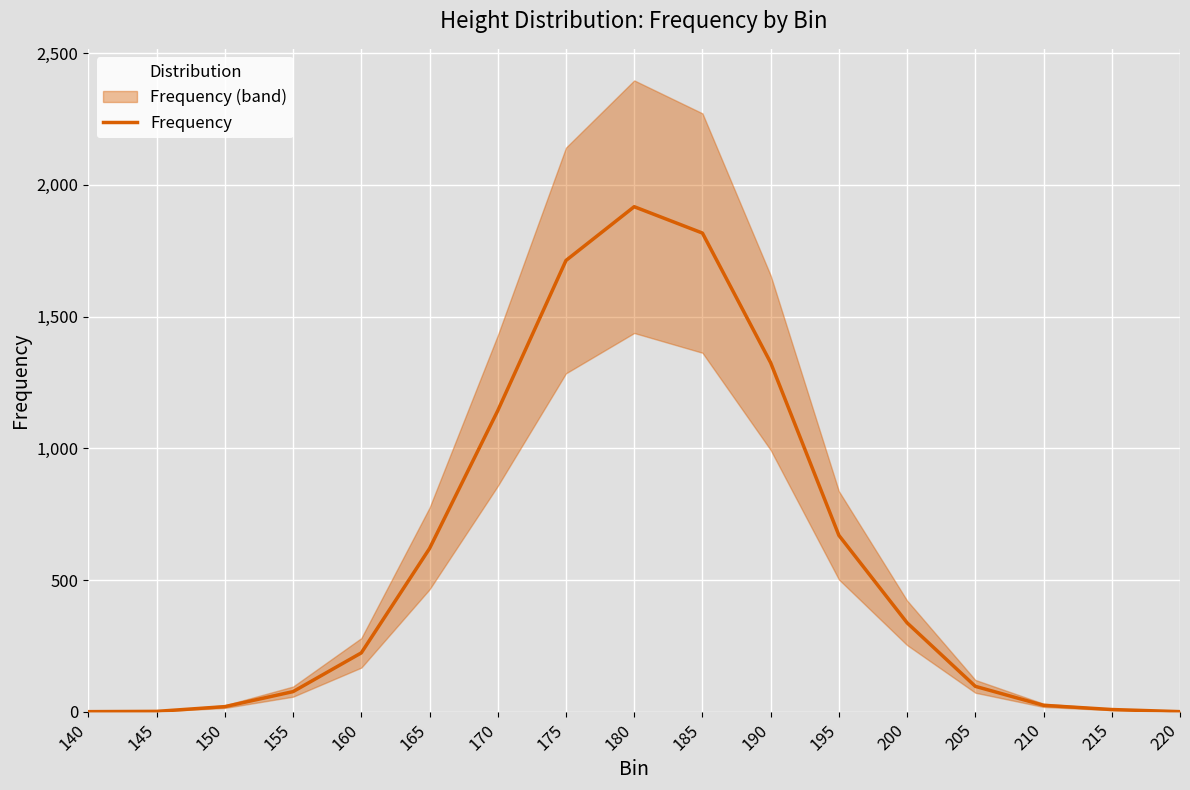

What is the change in value from 145 to 180?

+1915